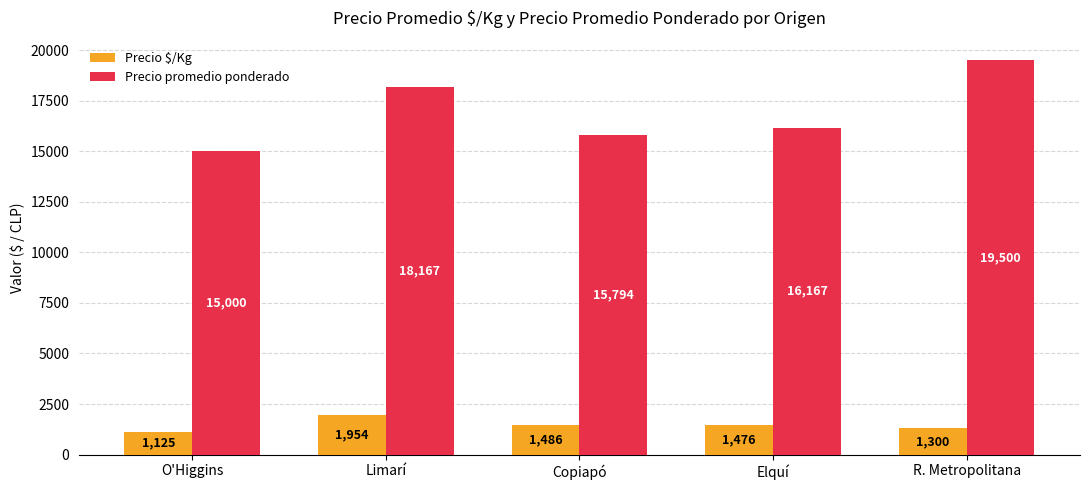

Count the number of categories in the chart.

5